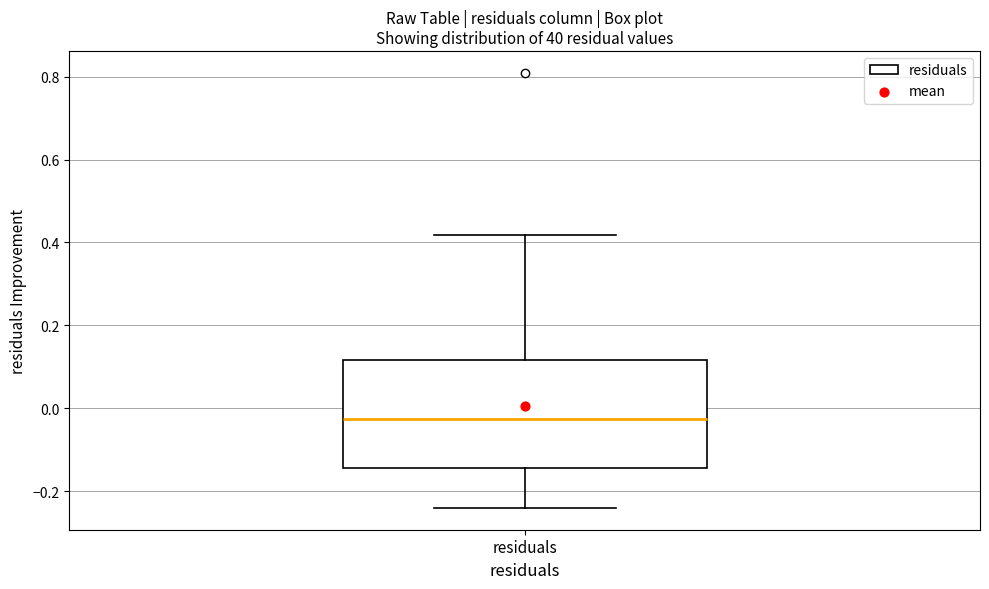

Read this box plot against the y-axis: the position of the median line, the range covered by the box, and the ends of both whiskers. The values are not printed on the chart, so give them approximately, as read against the axis.

median -0.02, box -0.14 to 0.12, whiskers -0.24 to 0.42